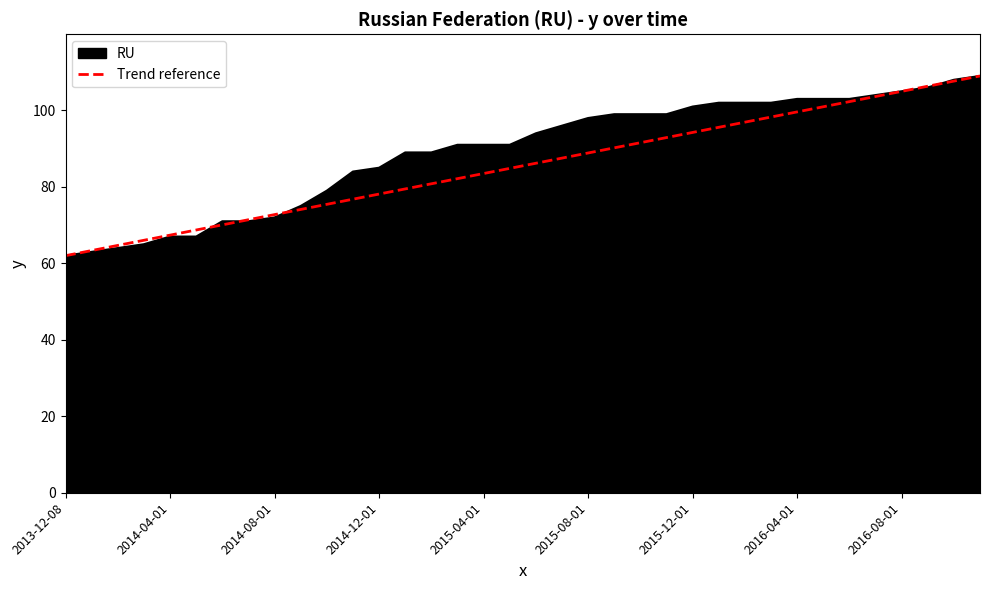

What is the minimum value for Trend reference?

62.0